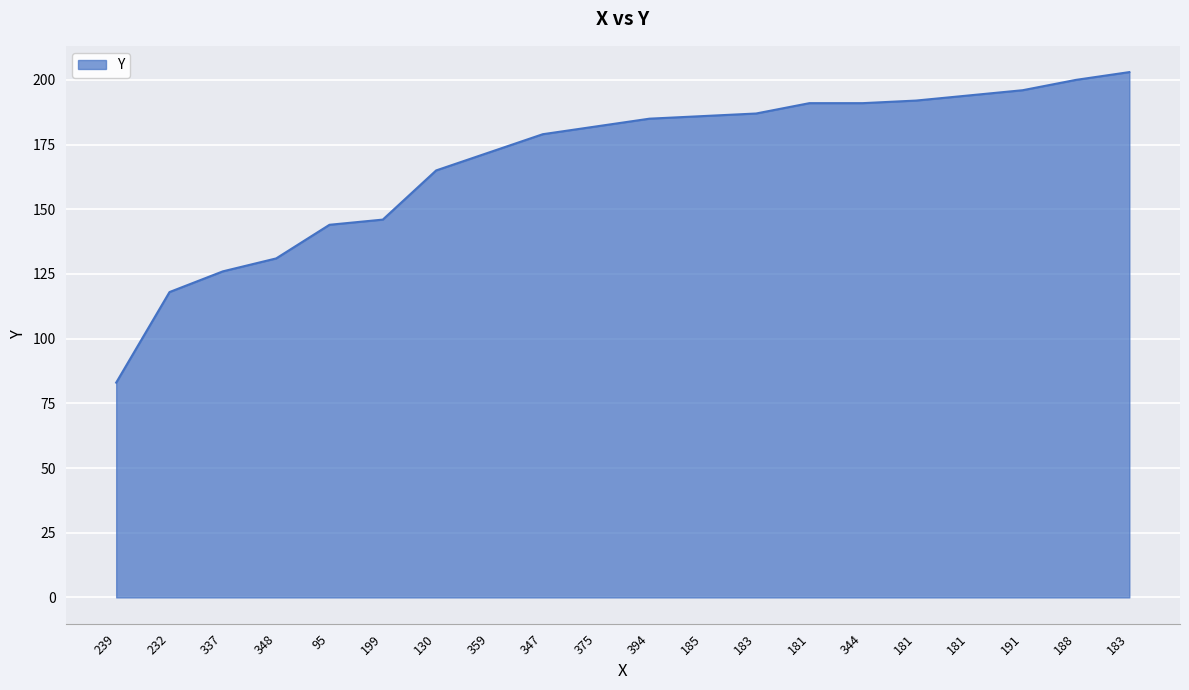

Is this an area chart (filled region under the line)?

Yes